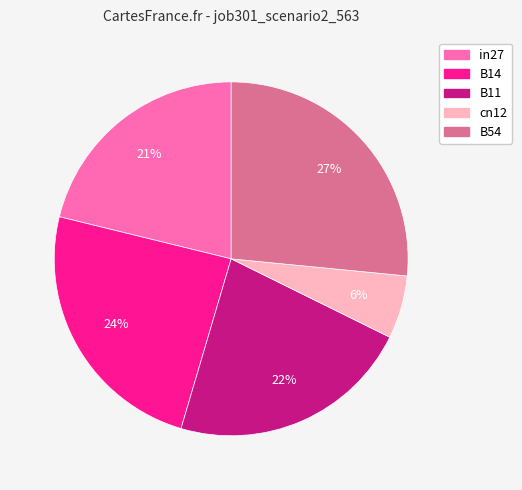

To the nearest percent, what is the difference between the largest and smallest slice percentages?

21%